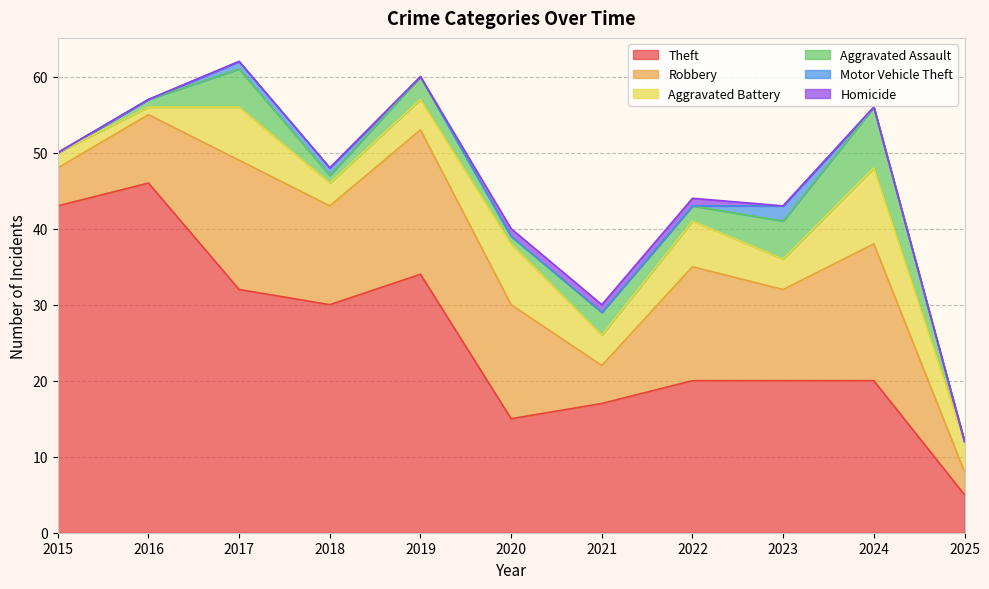

At which category does Aggravated Battery reach its first local valley?

2016